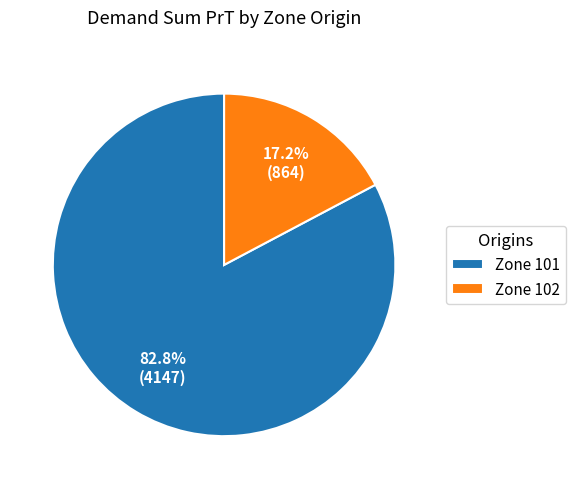

Is there any slice that represents more than half of the pie?

Yes